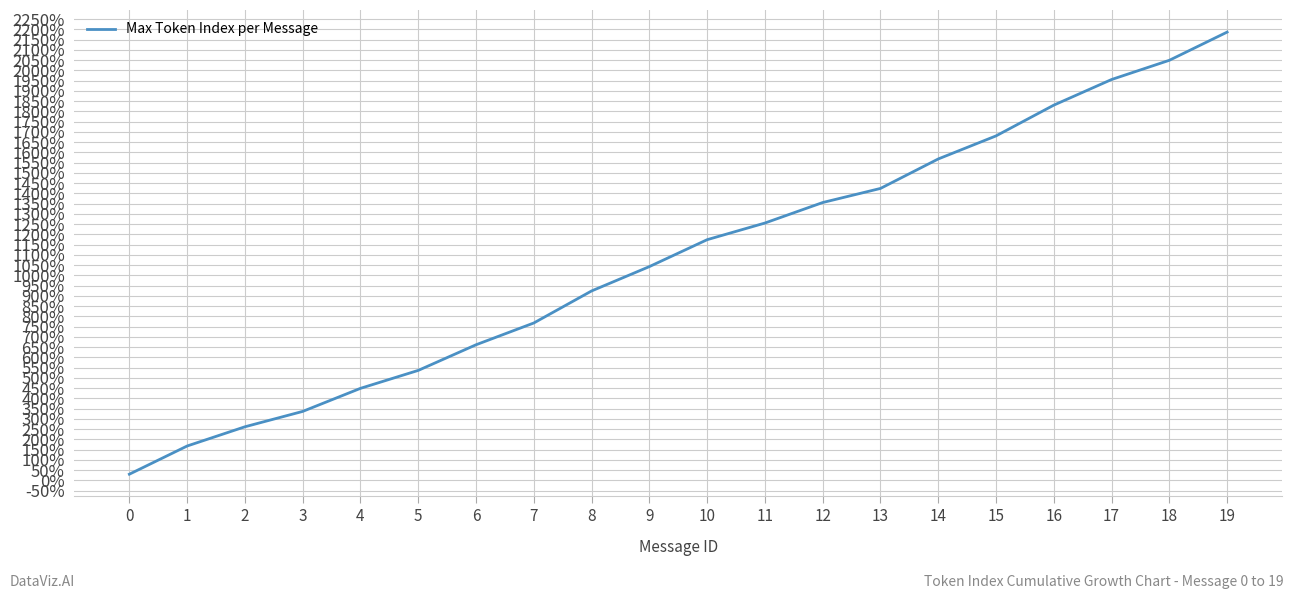

List the labels in order of value, smallest first.

0, 1, 2, 3, 4, 5, 6, 7, 8, 9, 10, 11, 12, 13, 14, 15, 16, 17, 18, 19